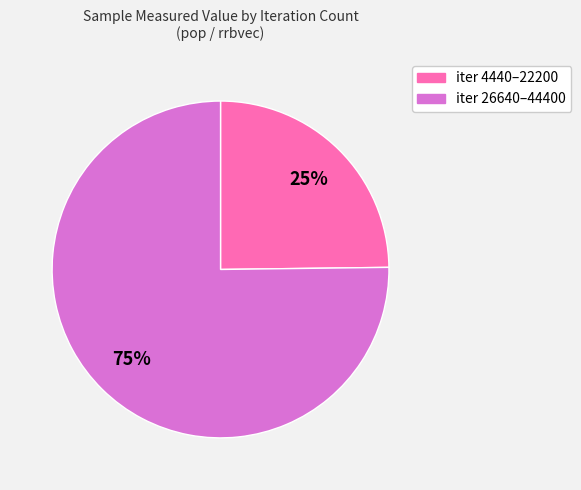

To the nearest percent, what percentage of the pie is iter 26640–44400?

75%